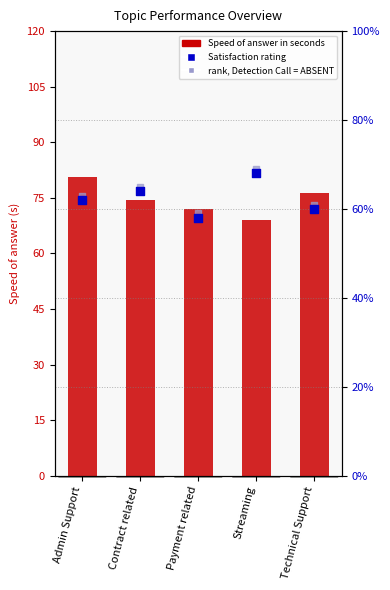

Is the value of Satisfaction rating at Streaming greater than the value of rank, Detection Call = ABSENT at Streaming?

No